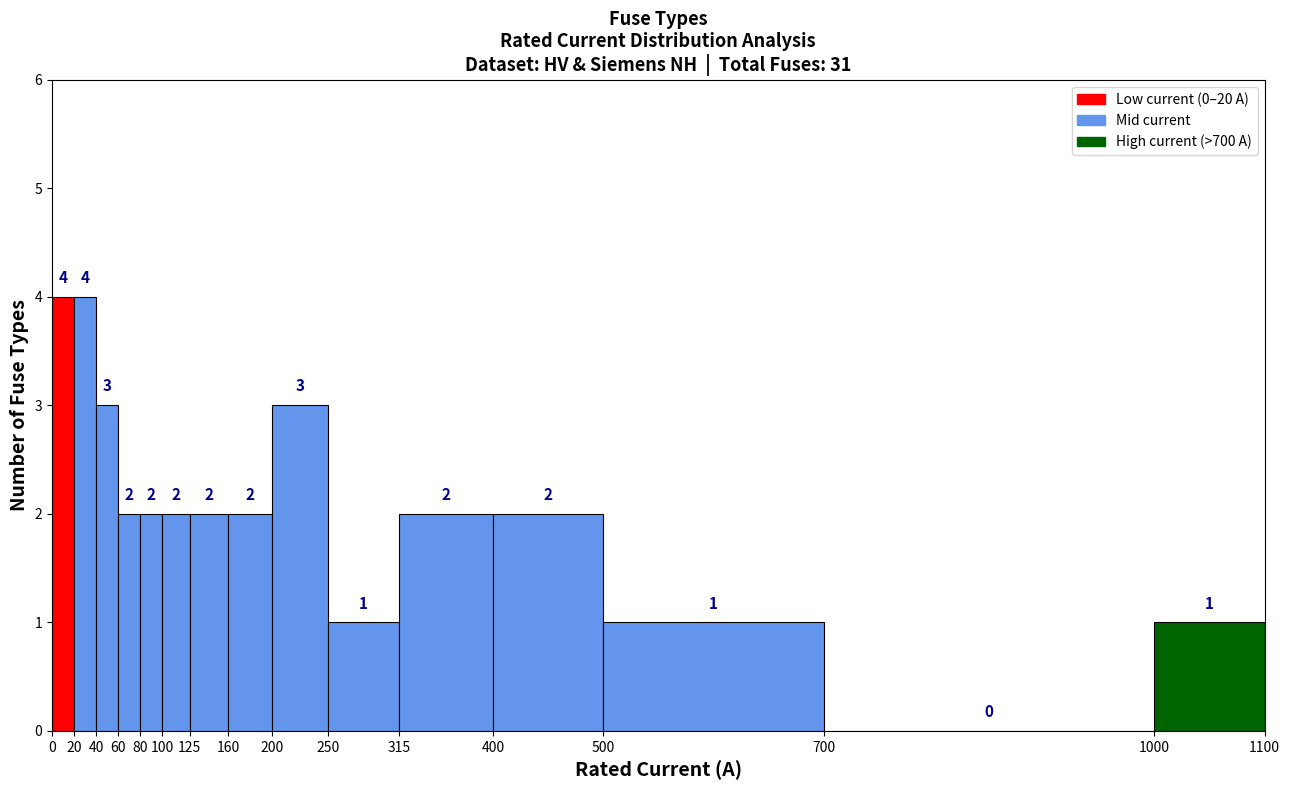

Reading left to right, transcribe this chart: for each bar, give the range it covers on the x-axis and its height.

0 to 20: 4
20 to 40: 4
40 to 60: 3
60 to 80: 2
80 to 100: 2
100 to 125: 2
125 to 160: 2
160 to 200: 2
200 to 250: 3
250 to 315: 1
315 to 400: 2
400 to 500: 2
500 to 700: 1
700 to 1000: 0
1000 to 1100: 1